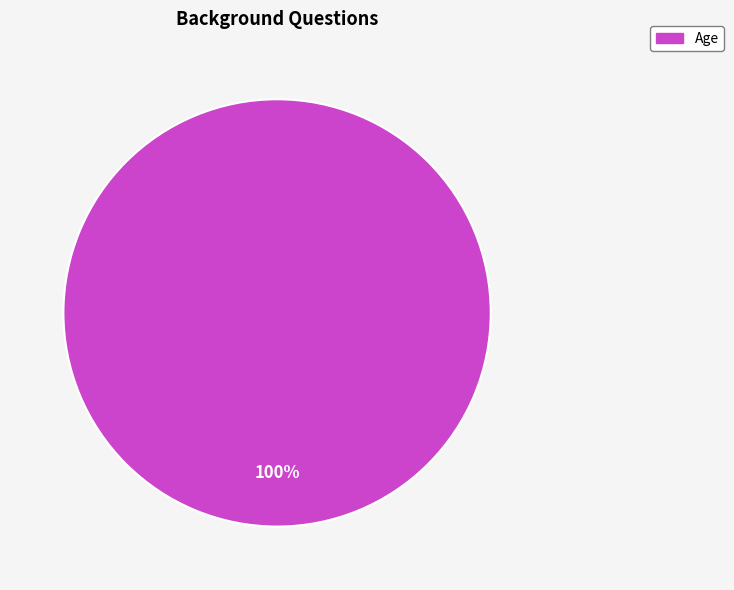

Is there a majority slice in this chart?

Yes